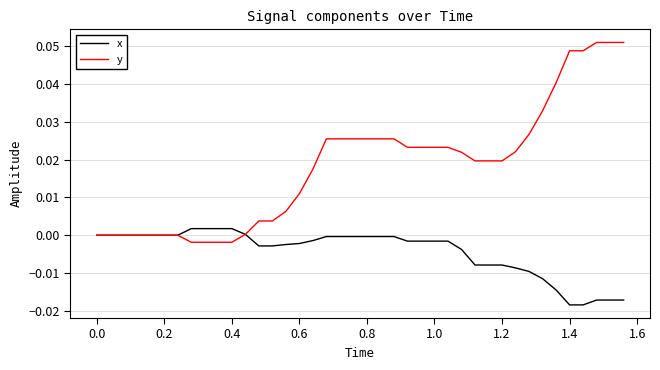

Rank the series by their maximum value, from highest to lowest.

y, x